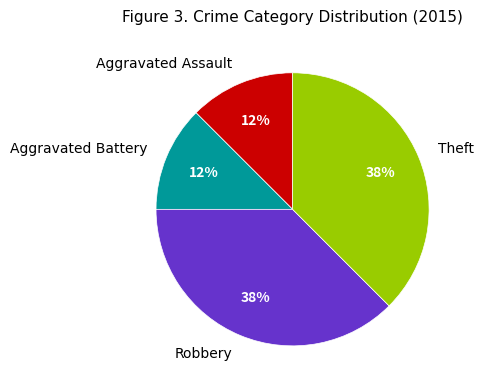

To the nearest percent, what is the average slice percentage?

25%